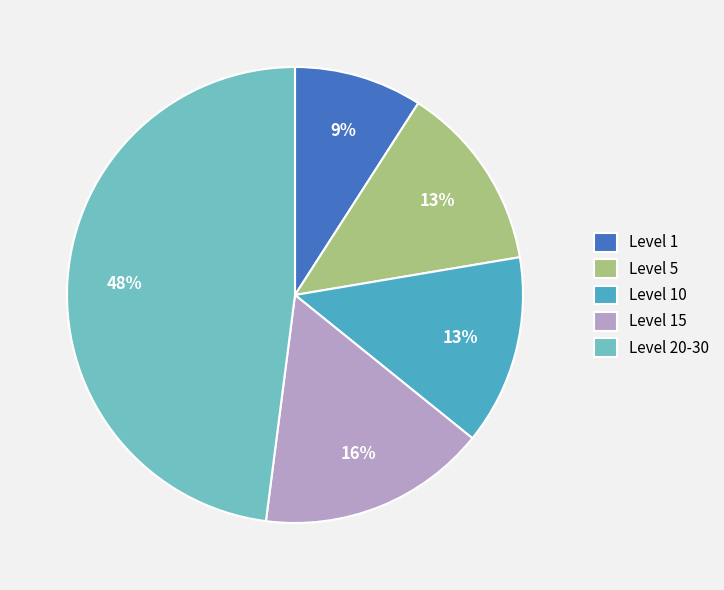

Which slice is the smallest?

Level 1